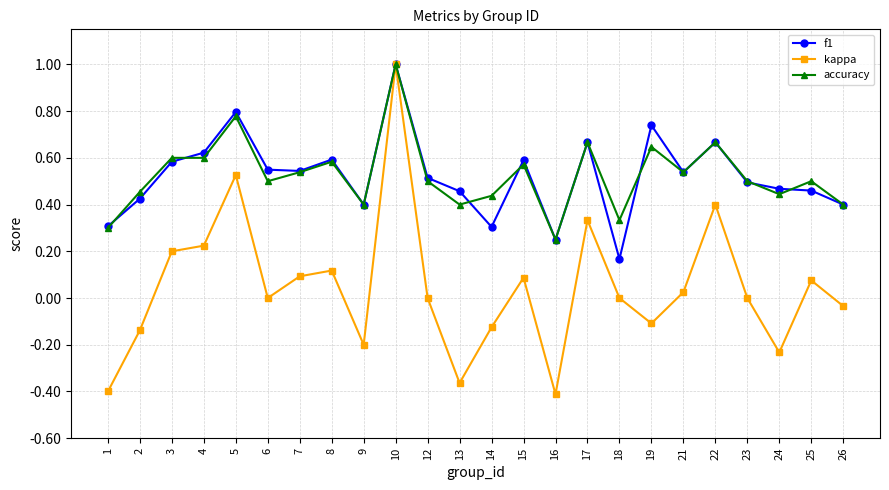

Which series has the widest spread of values?

kappa